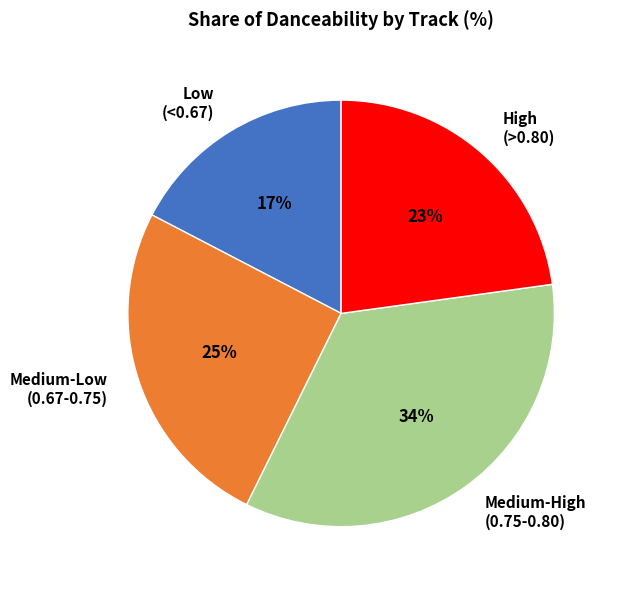

What is the largest slice in the pie chart?

Medium-High (0.75-0.80)